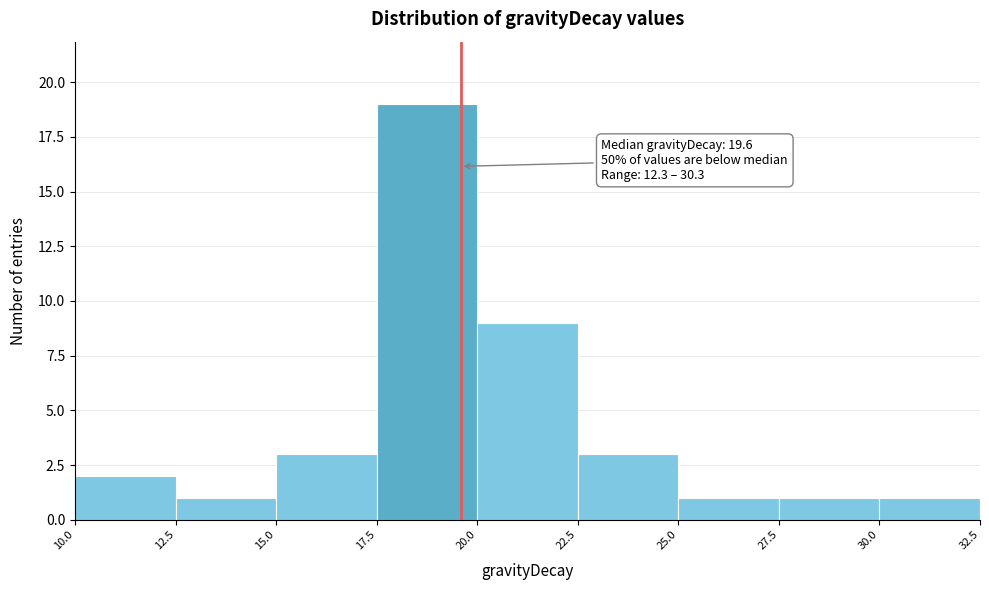

Over which range of the x-axis is the bar tallest?

17.5 to 20.0